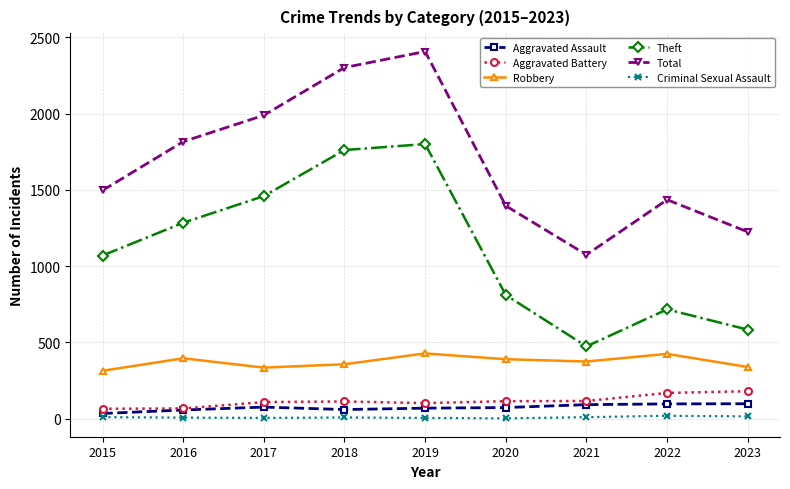

What is the sum of all Total values?

15147